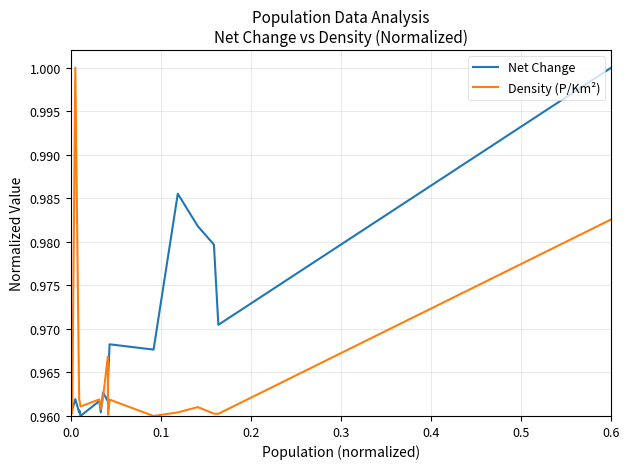

Rank the series by their average value, from lowest to highest.

Density (P/Km²), Net Change